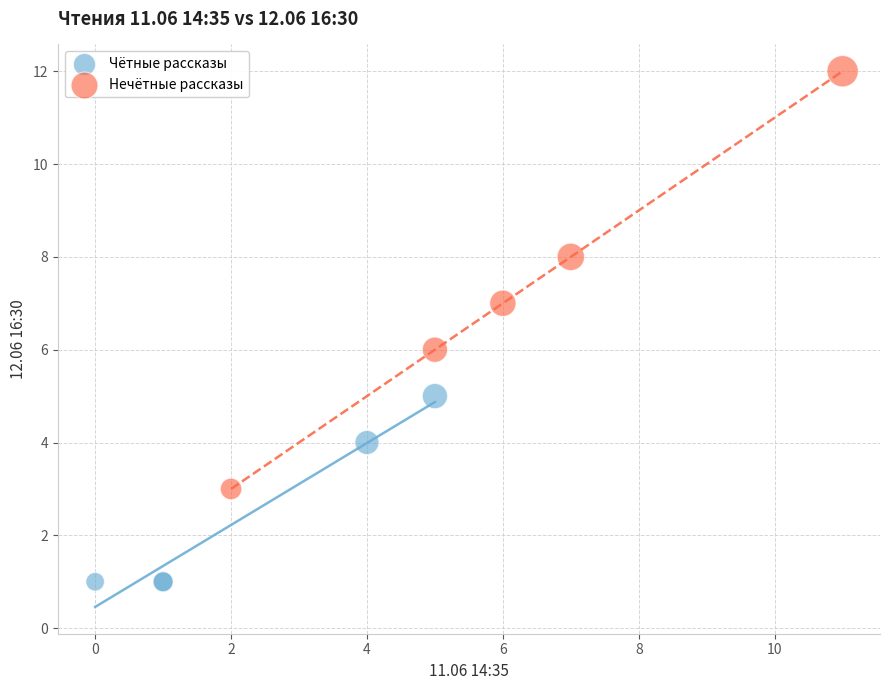

Which series has the widest spread of Y values?

Нечётные рассказы